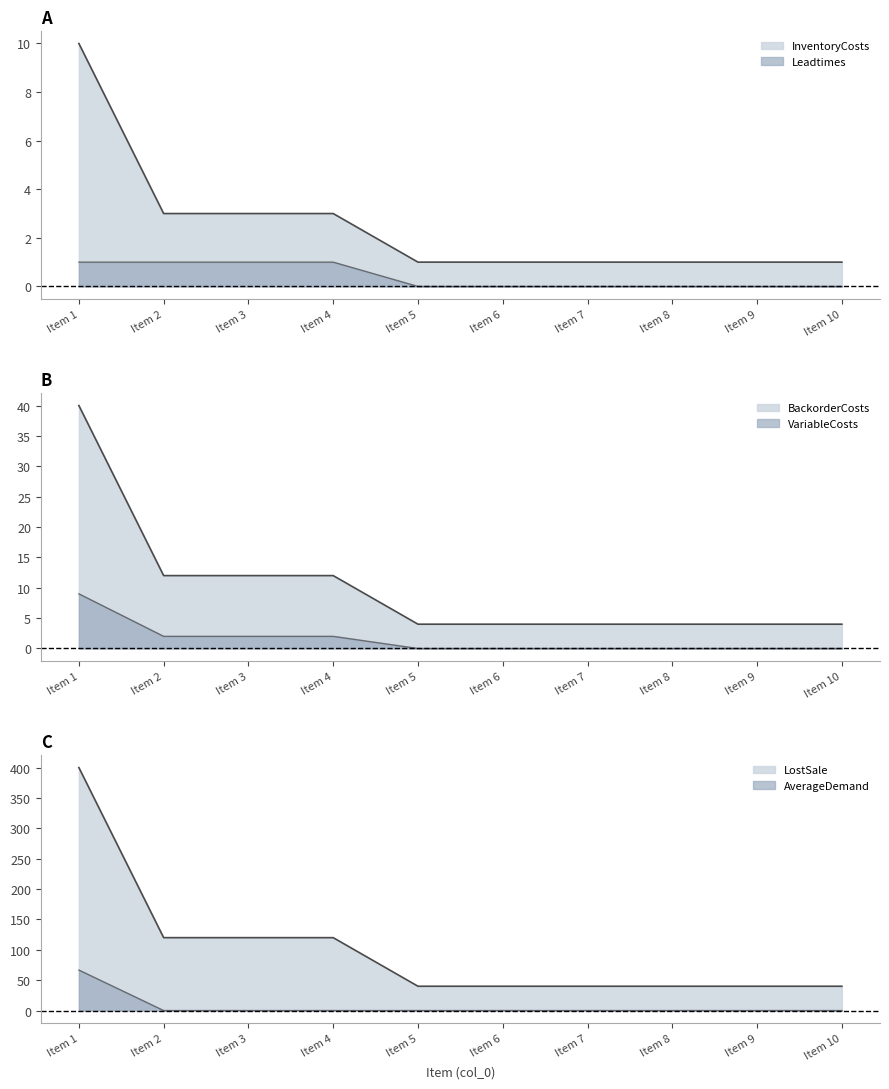

Which series has the largest total across all categories?

VariableCosts